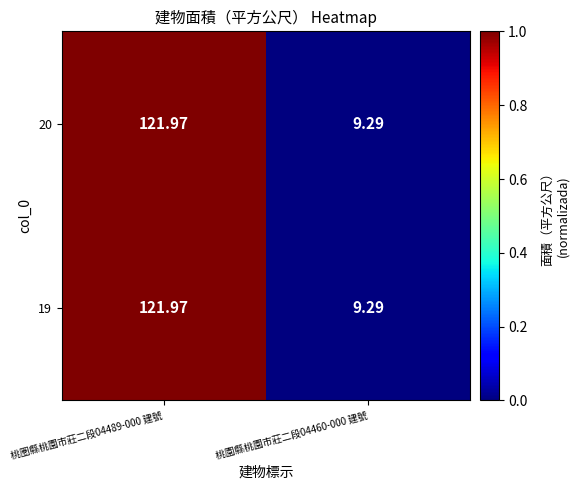

Count the number of data series in this chart.

2